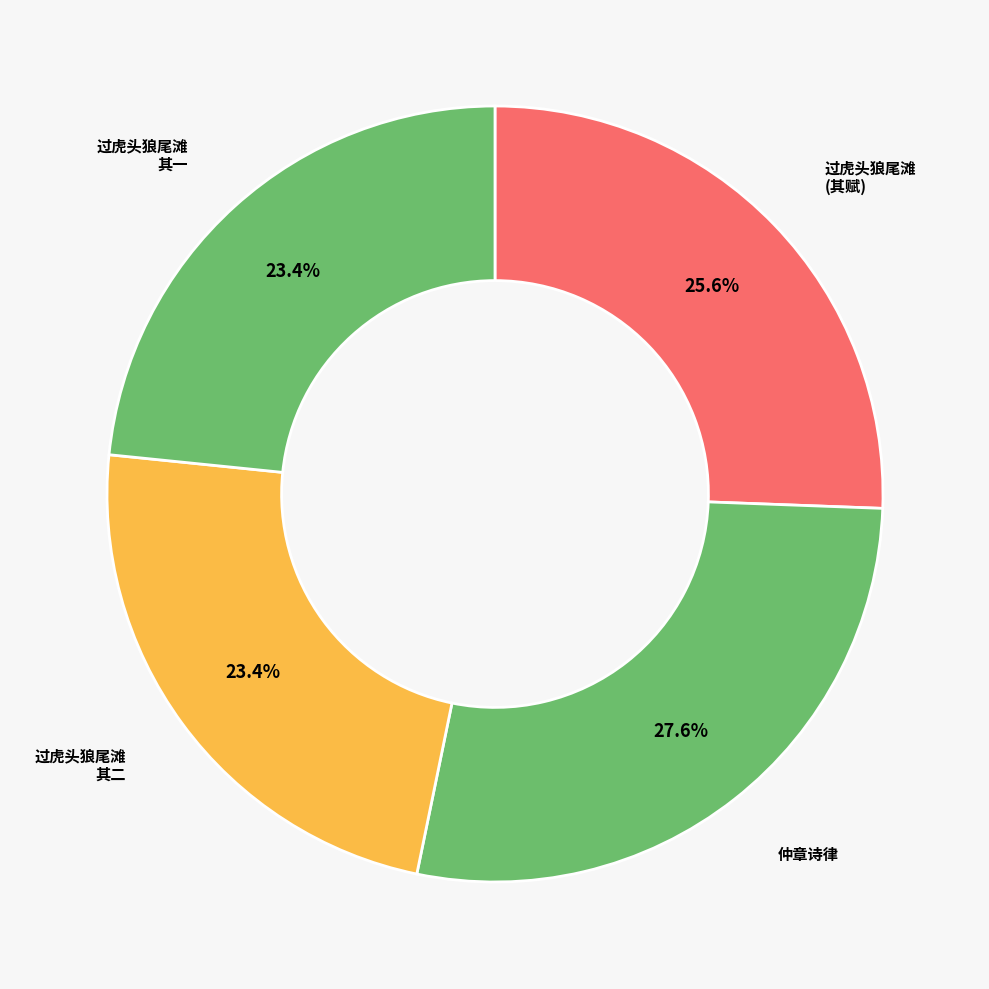

Count the number of slices in the pie.

4